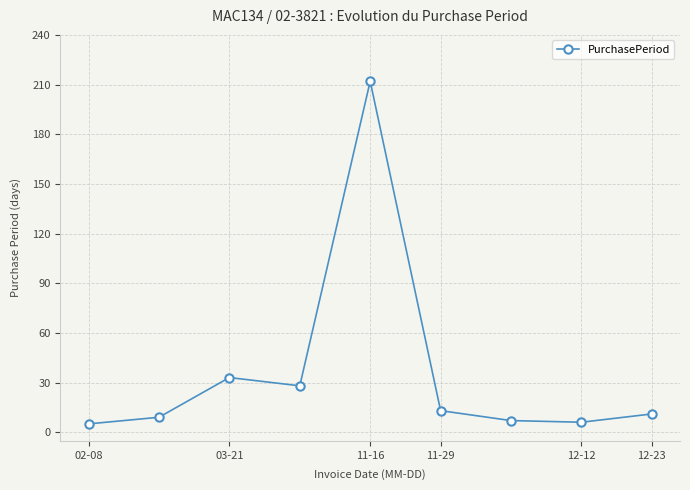

What is the value of the 2nd point from the left?

9